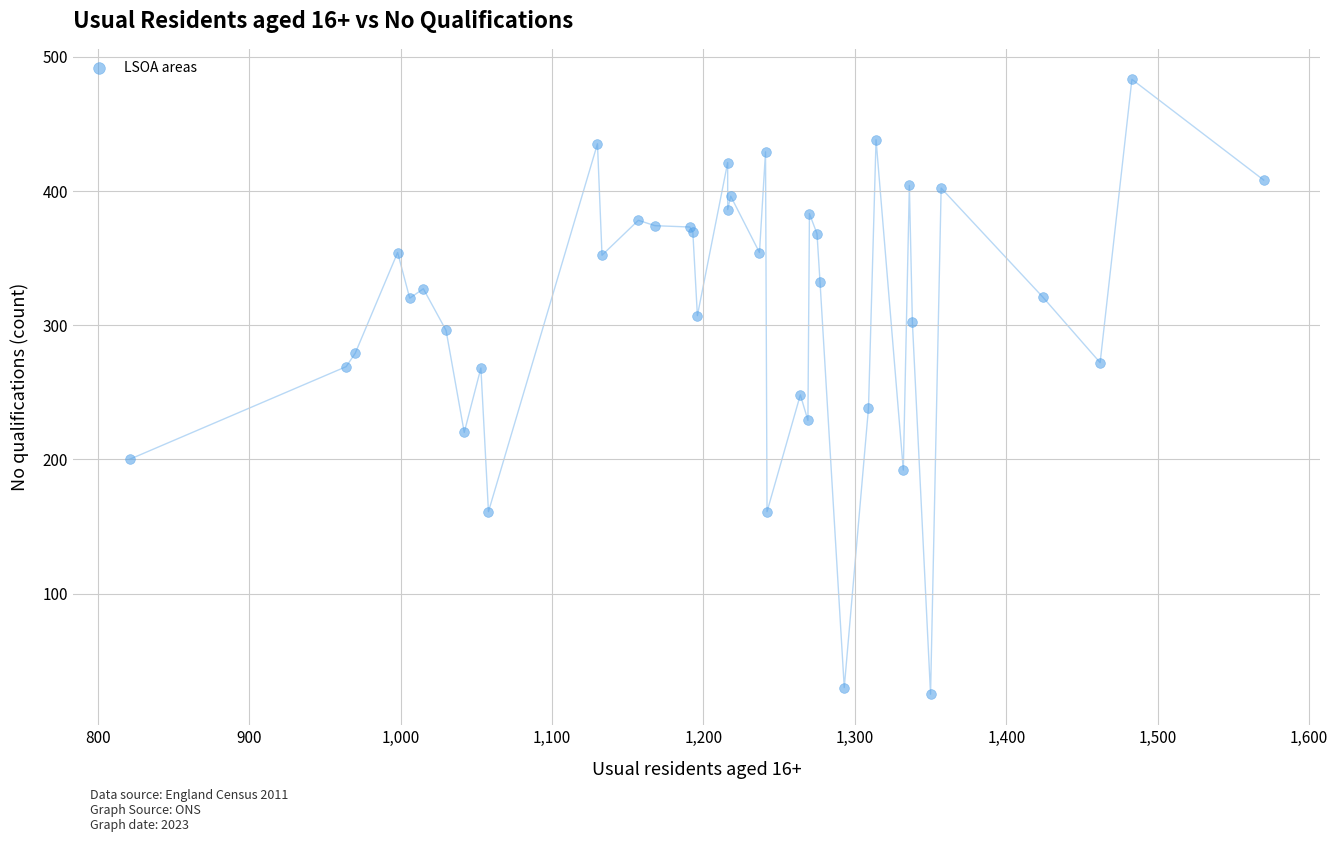

What Y value in the scatter plot is closest to 254?

248